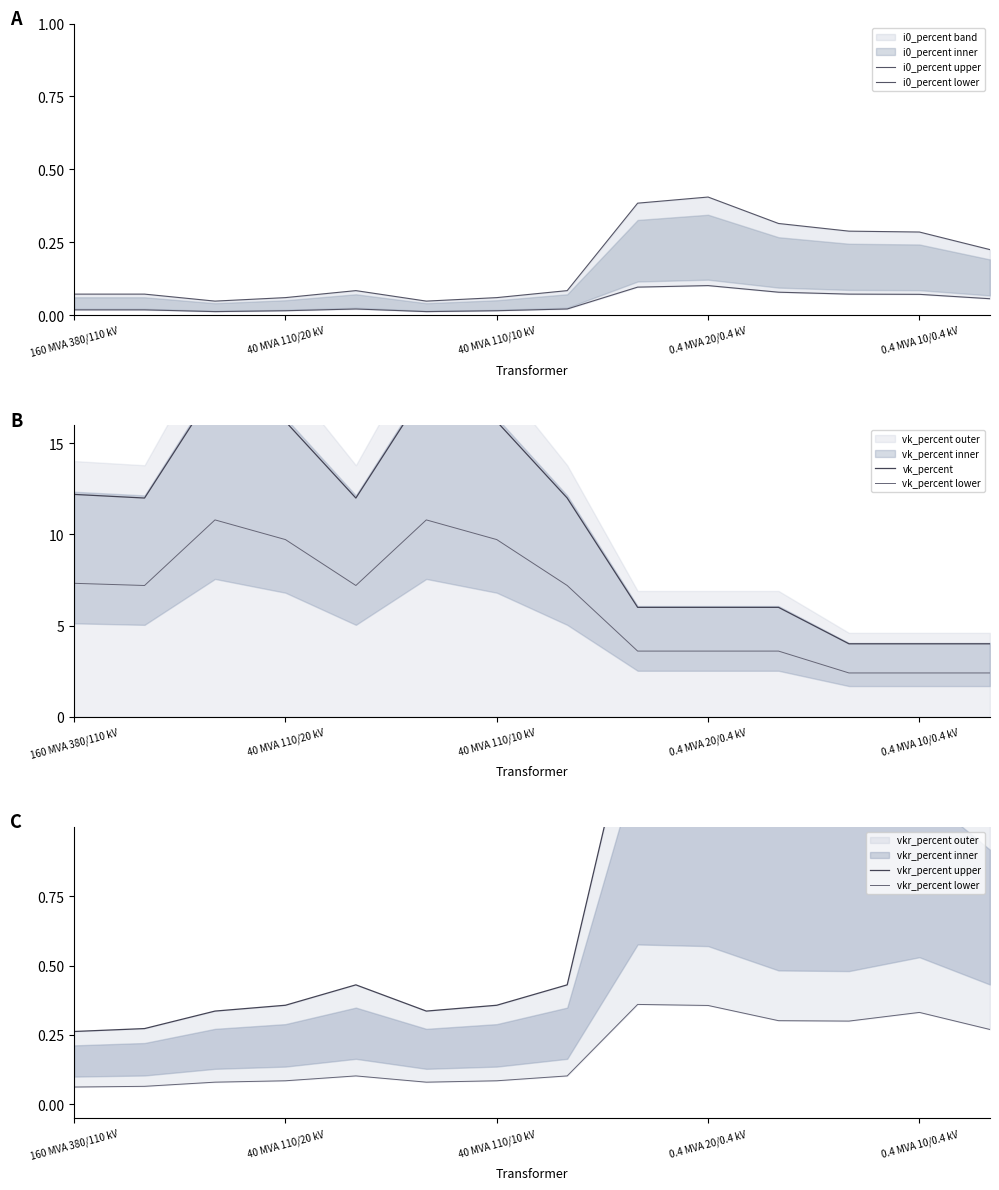

How many interior local valleys does the vkr_percent upper series have?

2